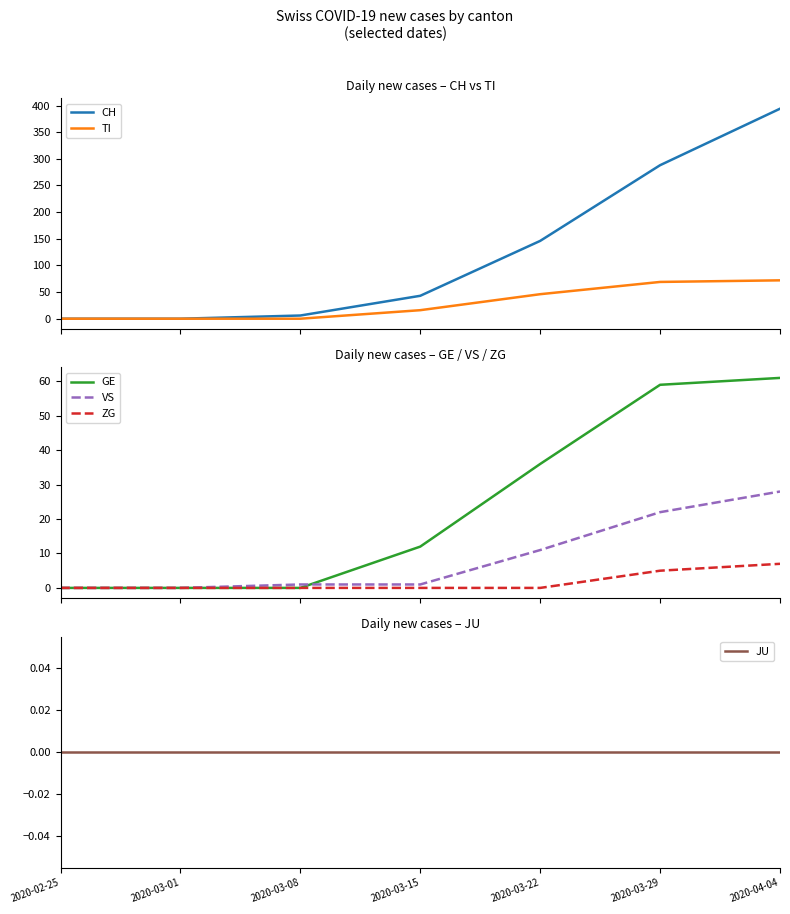

Between which two adjacent categories do GE and VS first intersect?

2020-03-08 and 2020-03-15